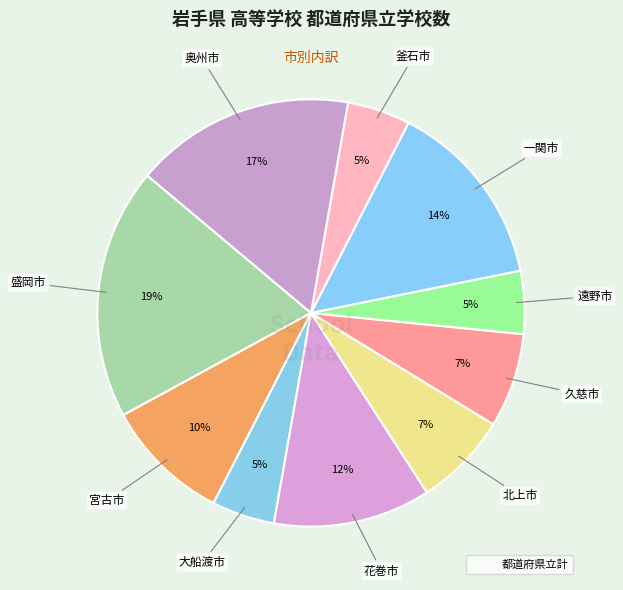

How many segments does this pie chart have?

10